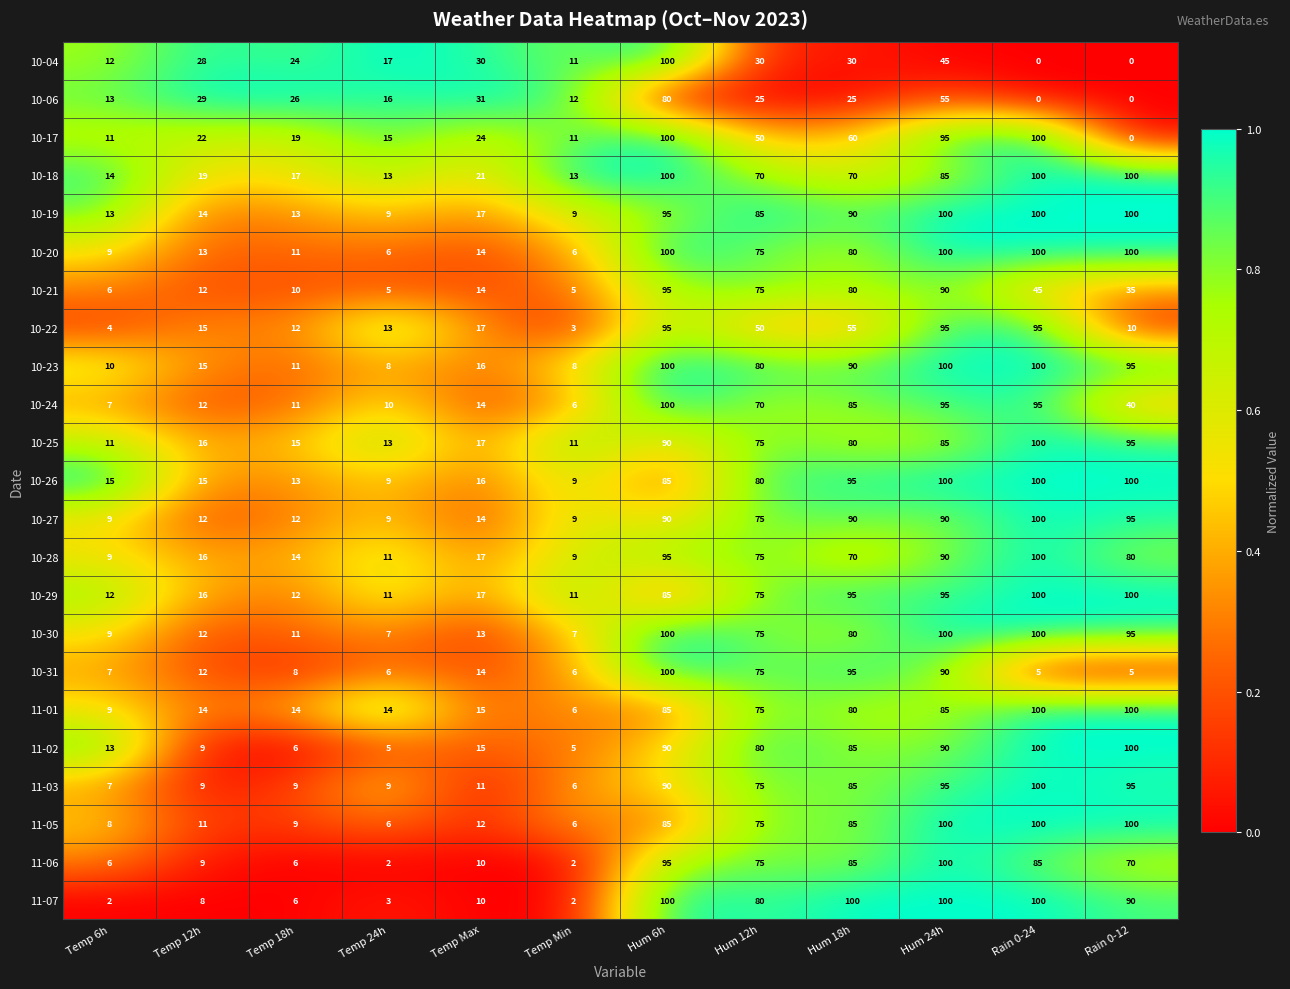

What is the spread (max minus min) of values at Rain 0-24?

100